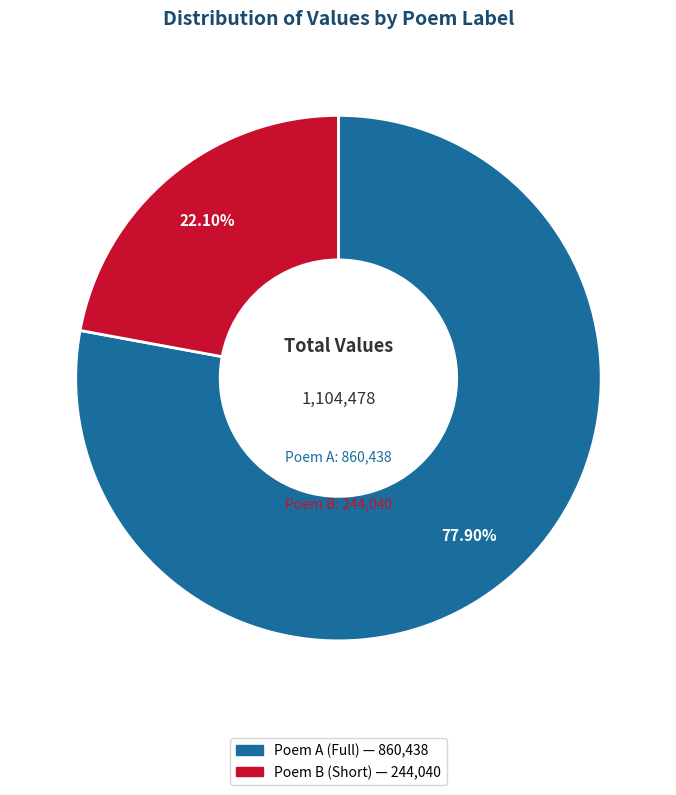

Does any single category account for the majority?

Yes